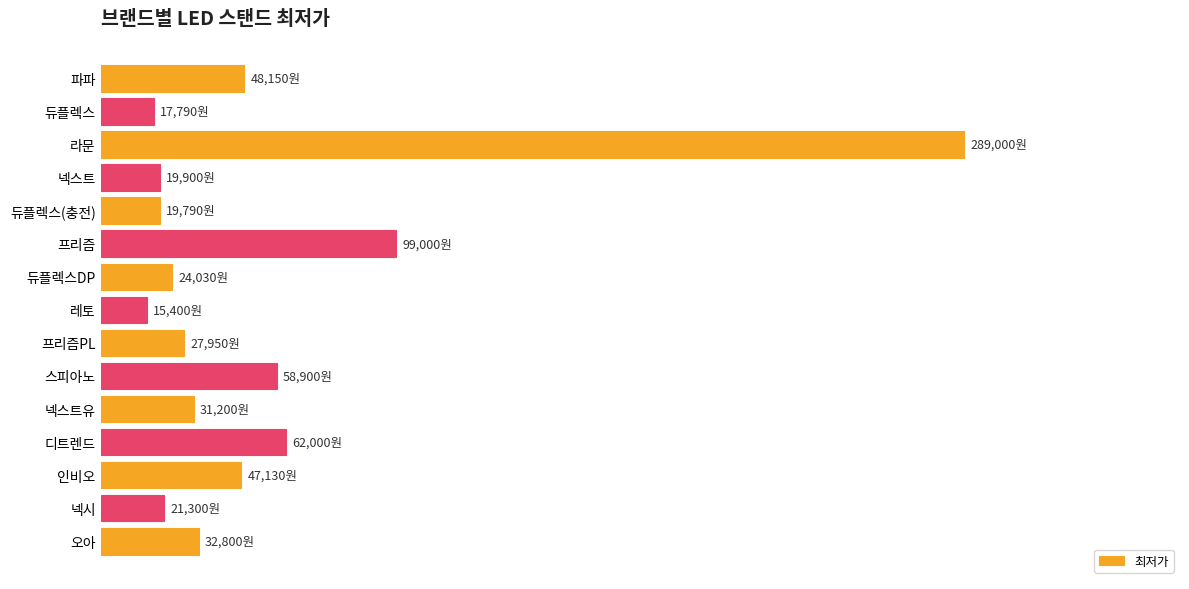

Does the chart contain any negative values?

No